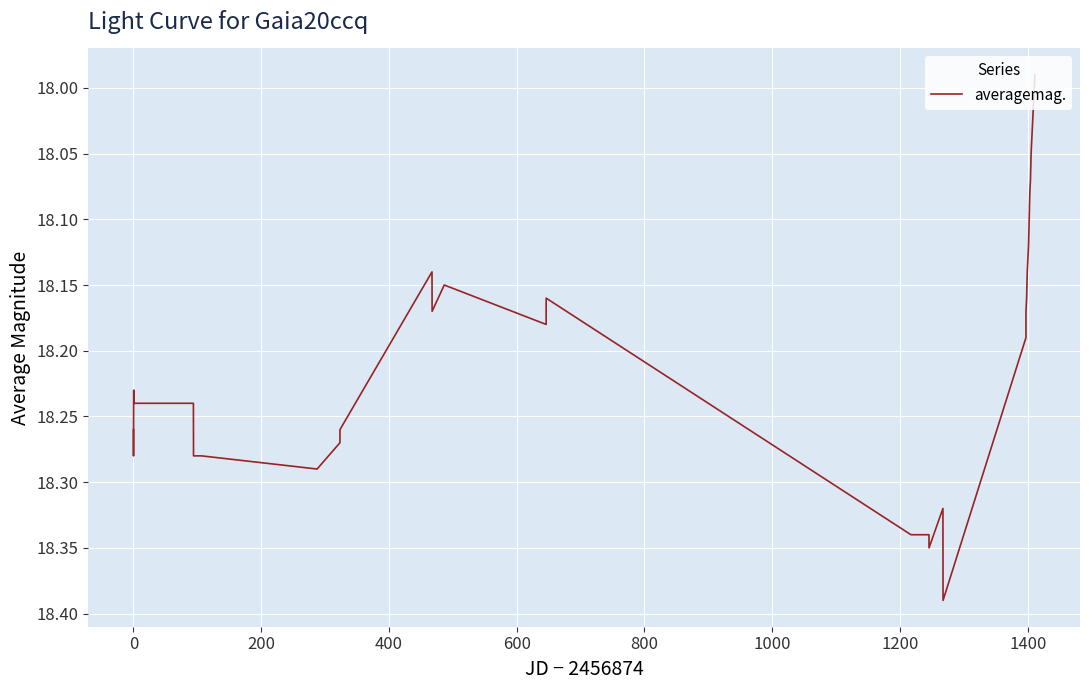

What is the difference between the maximum and minimum values?

0.4